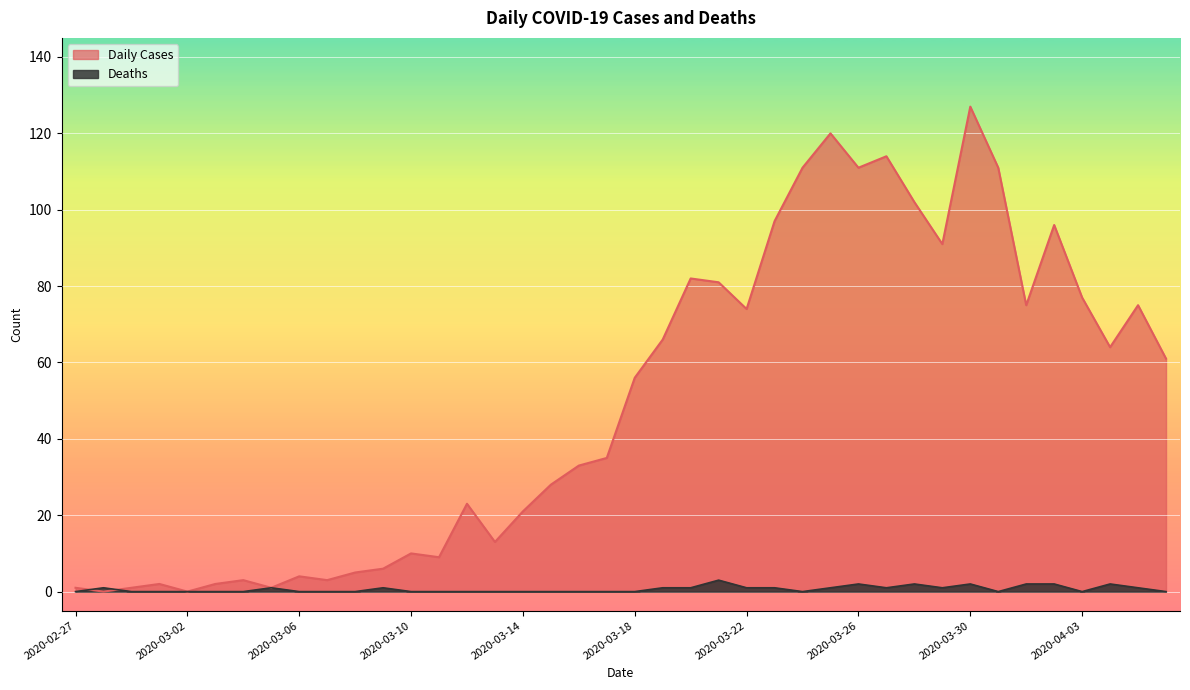

Reading left to right, extract all data points from this chart.

Daily Cases: 1	0	1	2	0	2	3	1	4	3	5	6	10	9	23	13	21	28	33	35	56	66	82	81	74	97	111	120	111	114	102	91	127	111	75	96	77	64	75	61
Deaths: 0	1	0	0	0	0	0	1	0	0	0	1	0	0	0	0	0	0	0	0	0	1	1	3	1	1	0	1	2	1	2	1	2	0	2	2	0	2	1	0